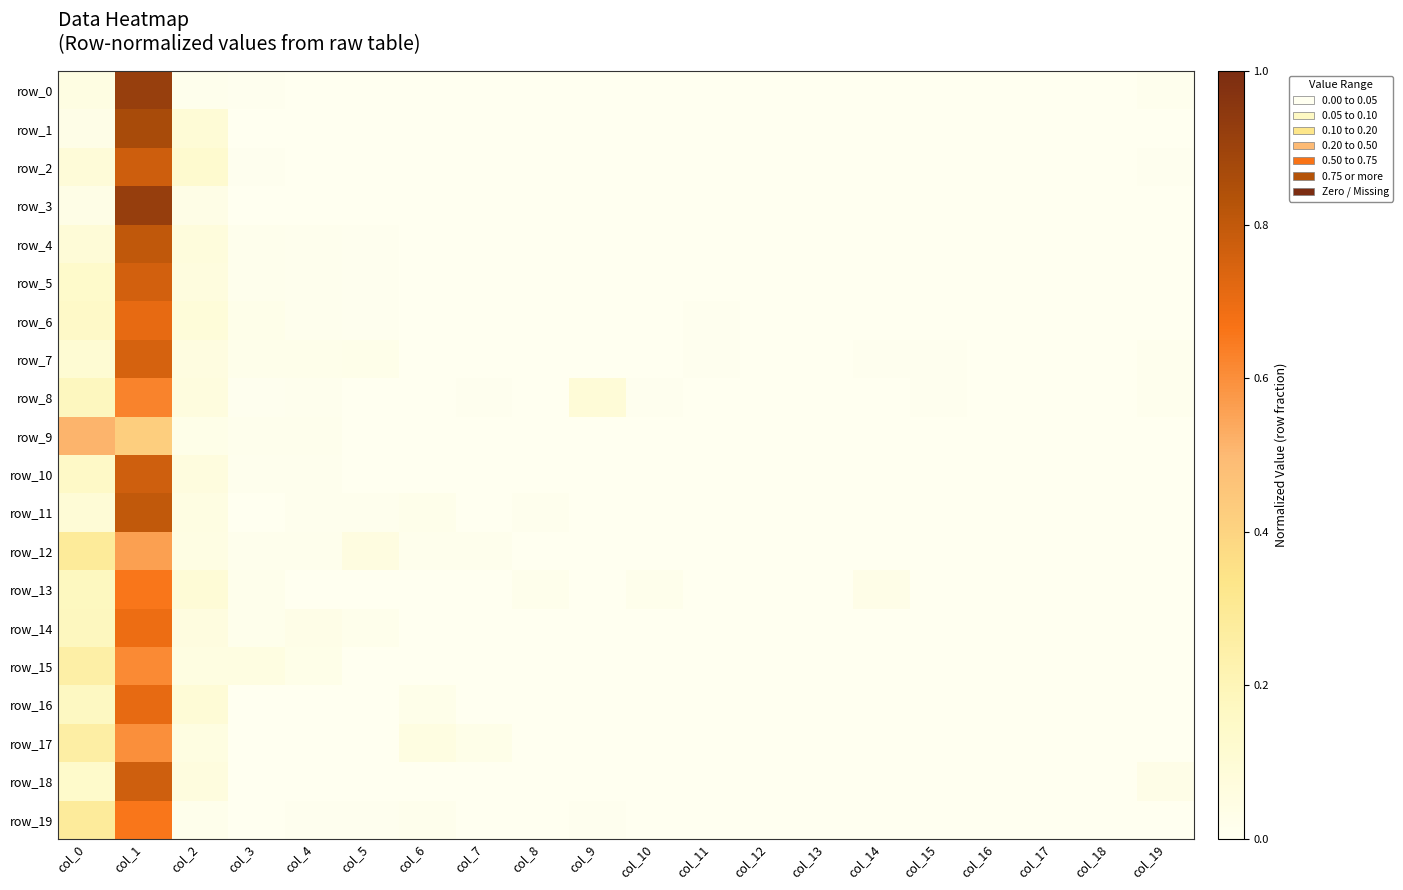

Reading right to left, transcribe all the data shown in this chart.

row_0: col_19=0.0	col_18=0.0	col_17=0.0	col_16=0.0	col_15=0.0	col_14=0.0	col_13=0.0	col_12=0.0	col_11=0.0	col_10=0.0	col_9=0.0	col_8=0.0	col_7=0.0	col_6=0.0	col_5=0.0	col_4=0.0	col_3=0.0	col_2=0.0	col_1=0.9	col_0=0.1
row_1: col_19=0.0	col_18=0.0	col_17=0.0	col_16=0.0	col_15=0.0	col_14=0.0	col_13=0.0	col_12=0.0	col_11=0.0	col_10=0.0	col_9=0.0	col_8=0.0	col_7=0.0	col_6=0.0	col_5=0.0	col_4=0.0	col_3=0.0	col_2=0.1	col_1=0.9	col_0=0.0
row_2: col_19=0.0	col_18=0.0	col_17=0.0	col_16=0.0	col_15=0.0	col_14=0.0	col_13=0.0	col_12=0.0	col_11=0.0	col_10=0.0	col_9=0.0	col_8=0.0	col_7=0.0	col_6=0.0	col_5=0.0	col_4=0.0	col_3=0.0	col_2=0.1	col_1=0.8	col_0=0.1
row_3: col_19=0.0	col_18=0.0	col_17=0.0	col_16=0.0	col_15=0.0	col_14=0.0	col_13=0.0	col_12=0.0	col_11=0.0	col_10=0.0	col_9=0.0	col_8=0.0	col_7=0.0	col_6=0.0	col_5=0.0	col_4=0.0	col_3=0.0	col_2=0.0	col_1=0.9	col_0=0.0
row_4: col_19=0.0	col_18=0.0	col_17=0.0	col_16=0.0	col_15=0.0	col_14=0.0	col_13=0.0	col_12=0.0	col_11=0.0	col_10=0.0	col_9=0.0	col_8=0.0	col_7=0.0	col_6=0.0	col_5=0.0	col_4=0.0	col_3=0.0	col_2=0.1	col_1=0.8	col_0=0.1
row_5: col_19=0.0	col_18=0.0	col_17=0.0	col_16=0.0	col_15=0.0	col_14=0.0	col_13=0.0	col_12=0.0	col_11=0.0	col_10=0.0	col_9=0.0	col_8=0.0	col_7=0.0	col_6=0.0	col_5=0.0	col_4=0.0	col_3=0.0	col_2=0.1	col_1=0.8	col_0=0.1
row_6: col_19=0.0	col_18=0.0	col_17=0.0	col_16=0.0	col_15=0.0	col_14=0.0	col_13=0.0	col_12=0.0	col_11=0.0	col_10=0.0	col_9=0.0	col_8=0.0	col_7=0.0	col_6=0.0	col_5=0.0	col_4=0.0	col_3=0.0	col_2=0.1	col_1=0.7	col_0=0.1
row_7: col_19=0.0	col_18=0.0	col_17=0.0	col_16=0.0	col_15=0.0	col_14=0.0	col_13=0.0	col_12=0.0	col_11=0.0	col_10=0.0	col_9=0.0	col_8=0.0	col_7=0.0	col_6=0.0	col_5=0.0	col_4=0.0	col_3=0.0	col_2=0.1	col_1=0.8	col_0=0.1
row_8: col_19=0.0	col_18=0.0	col_17=0.0	col_16=0.0	col_15=0.0	col_14=0.0	col_13=0.0	col_12=0.0	col_11=0.0	col_10=0.0	col_9=0.1	col_8=0.0	col_7=0.0	col_6=0.0	col_5=0.0	col_4=0.0	col_3=0.0	col_2=0.1	col_1=0.6	col_0=0.2
row_9: col_19=0.0	col_18=0.0	col_17=0.0	col_16=0.0	col_15=0.0	col_14=0.0	col_13=0.0	col_12=0.0	col_11=0.0	col_10=0.0	col_9=0.0	col_8=0.0	col_7=0.0	col_6=0.0	col_5=0.0	col_4=0.0	col_3=0.0	col_2=0.0	col_1=0.4	col_0=0.5
row_10: col_19=0.0	col_18=0.0	col_17=0.0	col_16=0.0	col_15=0.0	col_14=0.0	col_13=0.0	col_12=0.0	col_11=0.0	col_10=0.0	col_9=0.0	col_8=0.0	col_7=0.0	col_6=0.0	col_5=0.0	col_4=0.0	col_3=0.0	col_2=0.1	col_1=0.8	col_0=0.1
row_11: col_19=0.0	col_18=0.0	col_17=0.0	col_16=0.0	col_15=0.0	col_14=0.0	col_13=0.0	col_12=0.0	col_11=0.0	col_10=0.0	col_9=0.0	col_8=0.0	col_7=0.0	col_6=0.0	col_5=0.0	col_4=0.0	col_3=0.0	col_2=0.1	col_1=0.8	col_0=0.1
row_12: col_19=0.0	col_18=0.0	col_17=0.0	col_16=0.0	col_15=0.0	col_14=0.0	col_13=0.0	col_12=0.0	col_11=0.0	col_10=0.0	col_9=0.0	col_8=0.0	col_7=0.0	col_6=0.0	col_5=0.1	col_4=0.0	col_3=0.0	col_2=0.0	col_1=0.6	col_0=0.3
row_13: col_19=0.0	col_18=0.0	col_17=0.0	col_16=0.0	col_15=0.0	col_14=0.0	col_13=0.0	col_12=0.0	col_11=0.0	col_10=0.0	col_9=0.0	col_8=0.0	col_7=0.0	col_6=0.0	col_5=0.0	col_4=0.0	col_3=0.0	col_2=0.1	col_1=0.7	col_0=0.2
row_14: col_19=0.0	col_18=0.0	col_17=0.0	col_16=0.0	col_15=0.0	col_14=0.0	col_13=0.0	col_12=0.0	col_11=0.0	col_10=0.0	col_9=0.0	col_8=0.0	col_7=0.0	col_6=0.0	col_5=0.0	col_4=0.0	col_3=0.0	col_2=0.1	col_1=0.7	col_0=0.2
row_15: col_19=0.0	col_18=0.0	col_17=0.0	col_16=0.0	col_15=0.0	col_14=0.0	col_13=0.0	col_12=0.0	col_11=0.0	col_10=0.0	col_9=0.0	col_8=0.0	col_7=0.0	col_6=0.0	col_5=0.0	col_4=0.0	col_3=0.1	col_2=0.1	col_1=0.6	col_0=0.2
row_16: col_19=0.0	col_18=0.0	col_17=0.0	col_16=0.0	col_15=0.0	col_14=0.0	col_13=0.0	col_12=0.0	col_11=0.0	col_10=0.0	col_9=0.0	col_8=0.0	col_7=0.0	col_6=0.0	col_5=0.0	col_4=0.0	col_3=0.0	col_2=0.1	col_1=0.7	col_0=0.2
row_17: col_19=0.0	col_18=0.0	col_17=0.0	col_16=0.0	col_15=0.0	col_14=0.0	col_13=0.0	col_12=0.0	col_11=0.0	col_10=0.0	col_9=0.0	col_8=0.0	col_7=0.0	col_6=0.1	col_5=0.0	col_4=0.0	col_3=0.0	col_2=0.1	col_1=0.6	col_0=0.3
row_18: col_19=0.0	col_18=0.0	col_17=0.0	col_16=0.0	col_15=0.0	col_14=0.0	col_13=0.0	col_12=0.0	col_11=0.0	col_10=0.0	col_9=0.0	col_8=0.0	col_7=0.0	col_6=0.0	col_5=0.0	col_4=0.0	col_3=0.0	col_2=0.1	col_1=0.8	col_0=0.1
row_19: col_19=0.0	col_18=0.0	col_17=0.0	col_16=0.0	col_15=0.0	col_14=0.0	col_13=0.0	col_12=0.0	col_11=0.0	col_10=0.0	col_9=0.0	col_8=0.0	col_7=0.0	col_6=0.0	col_5=0.0	col_4=0.0	col_3=0.0	col_2=0.0	col_1=0.7	col_0=0.3